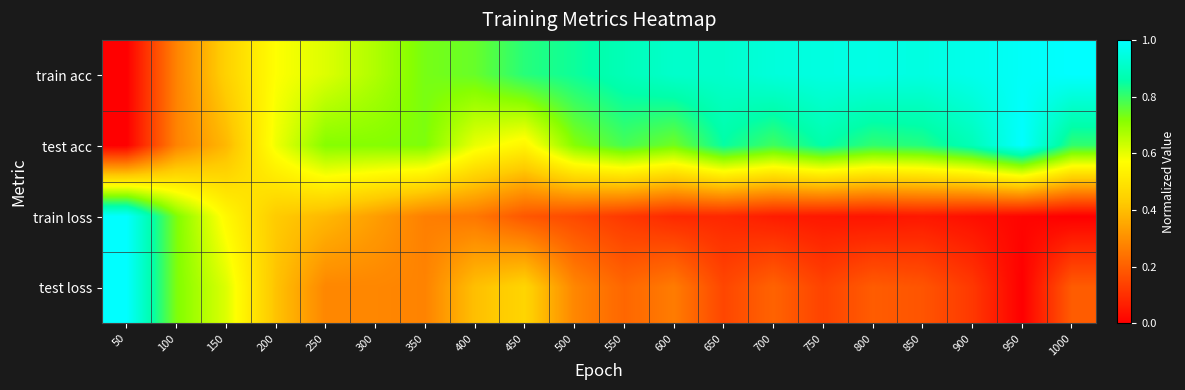

Between 200 and 150, which is larger?

200